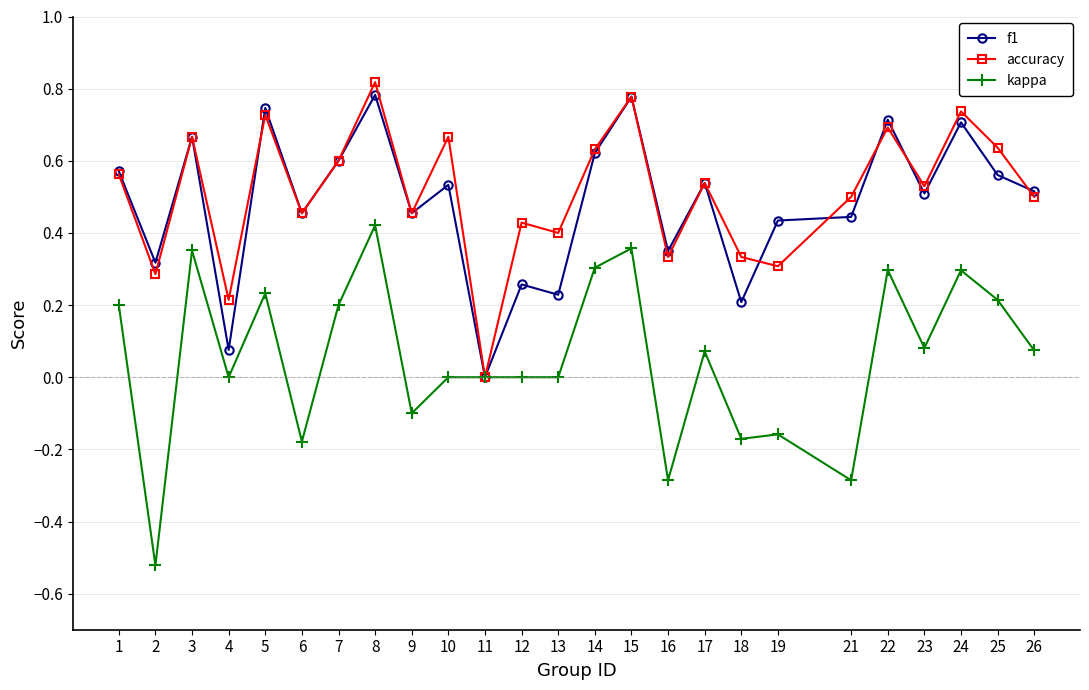

Which category has the highest value across all series?

8